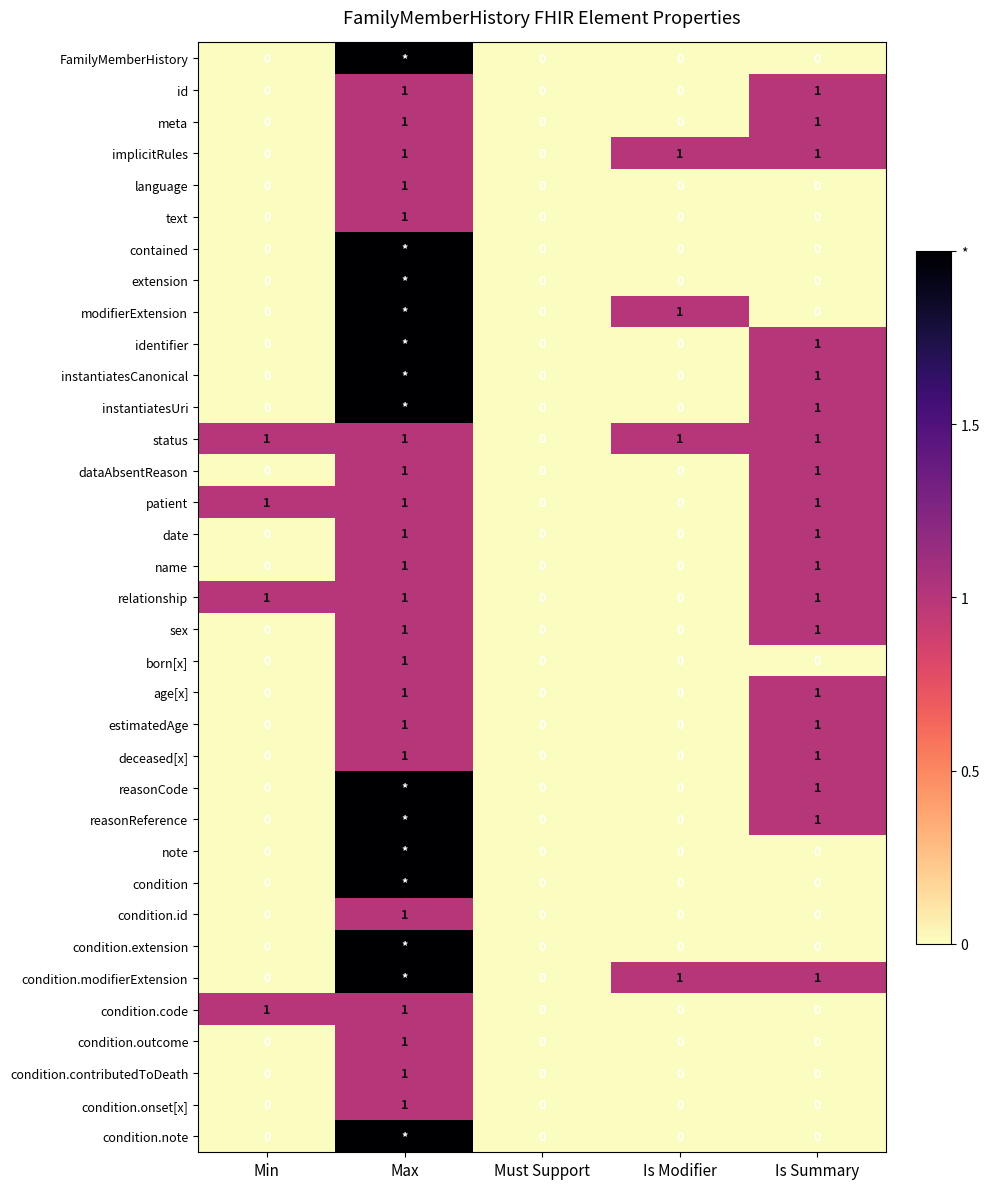

Count the date values in the range 0 to 1.

5